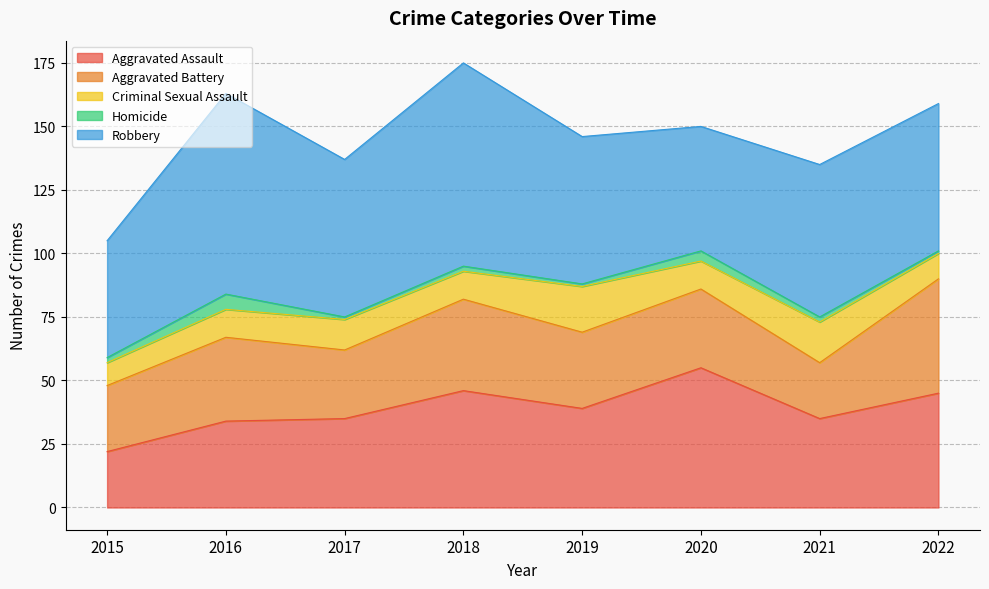

What is the total value across all series at 2018?

175